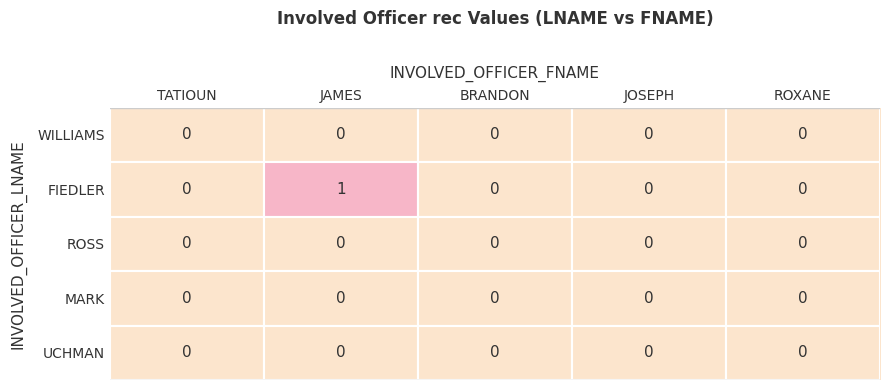

True or false: FIEDLER has a value of 1 at JAMES.

True